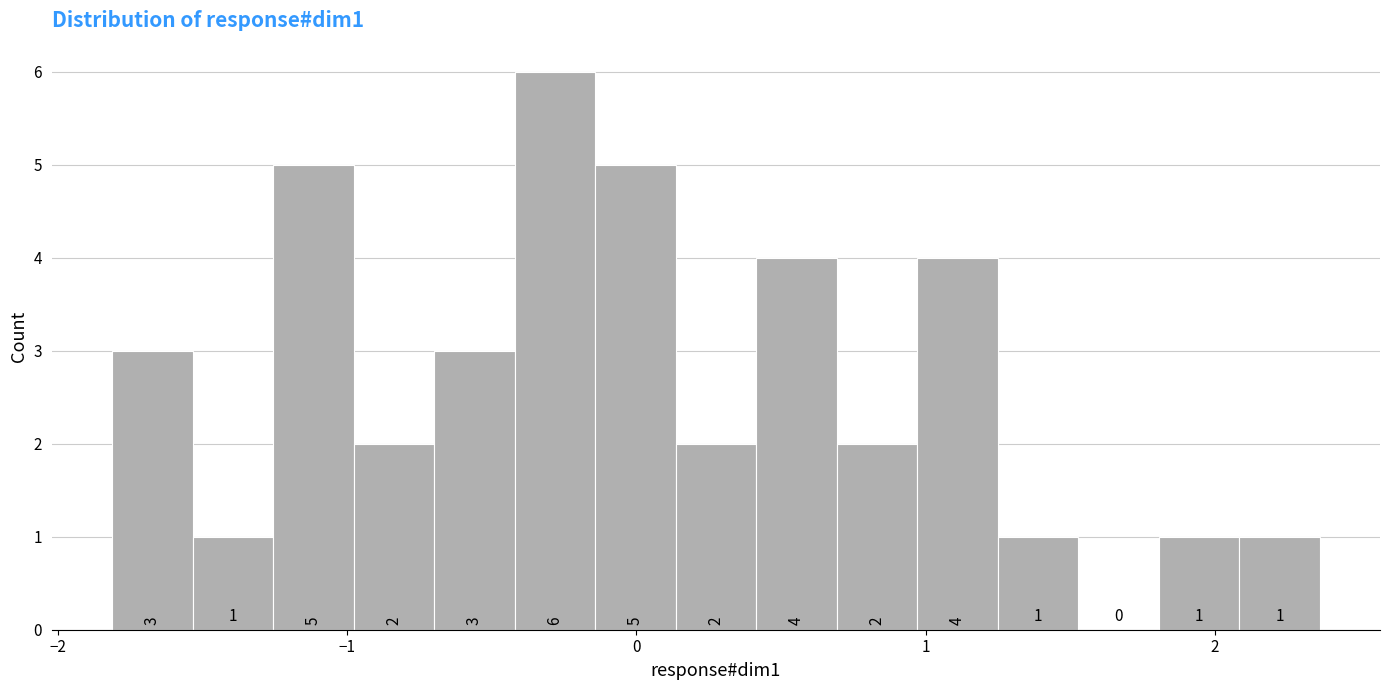

Around what value on the x-axis is the tallest bar? Give the approximate position of its centre, as read against the axis.

-0.3